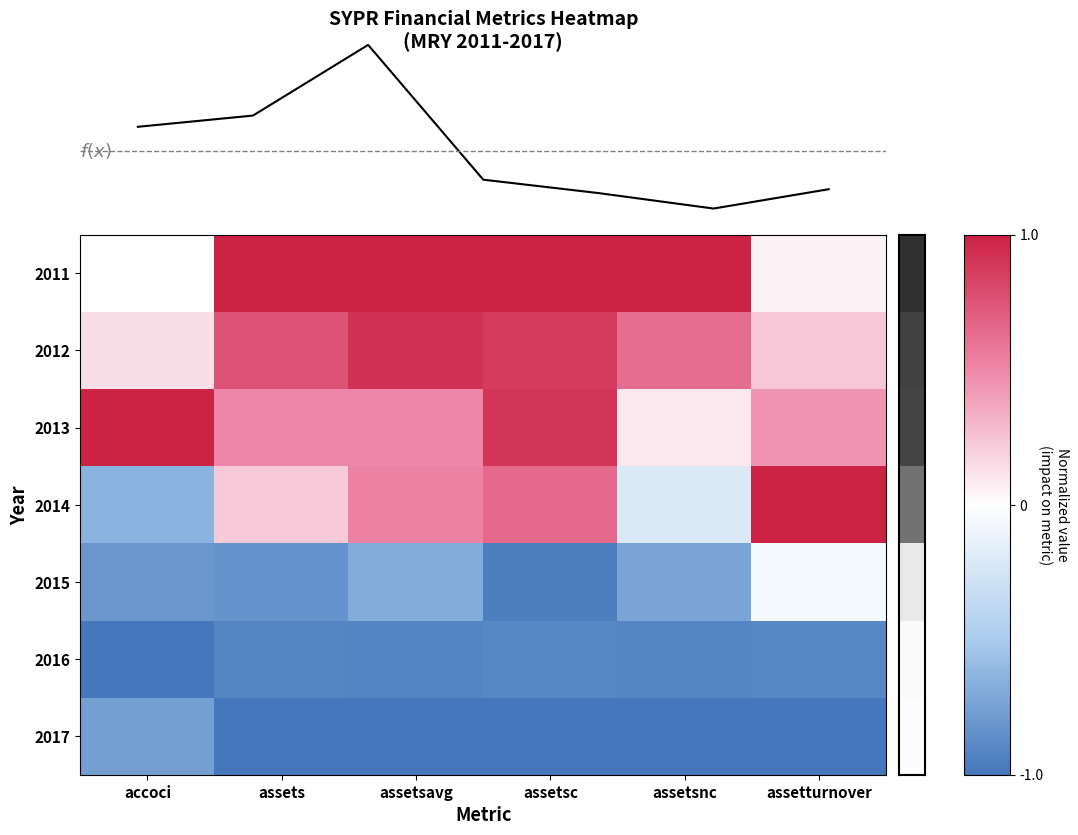

Is it true that 2015 equals -0.1 at assetturnover?

False